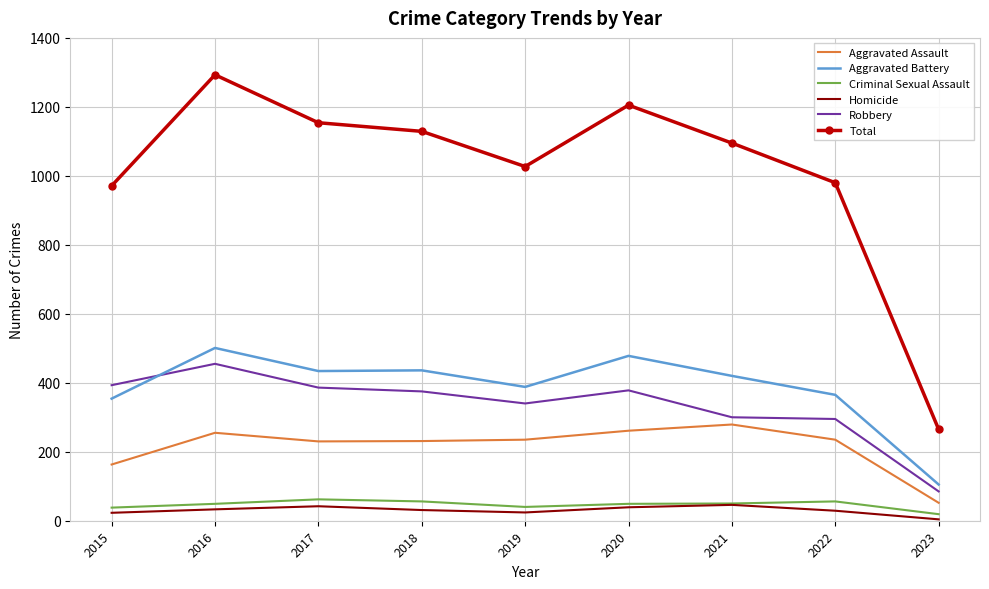

What is the approximate value of Aggravated Assault at 2017, to the nearest 5?

230